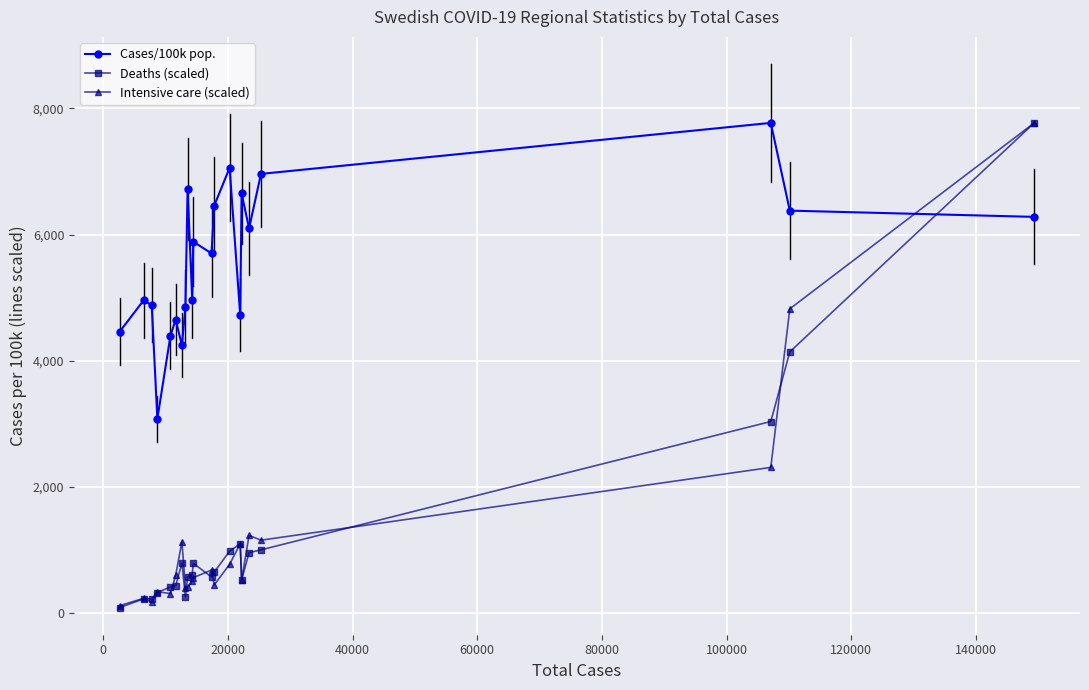

What is the average value of the Cases/100k pop. series?

5582.0